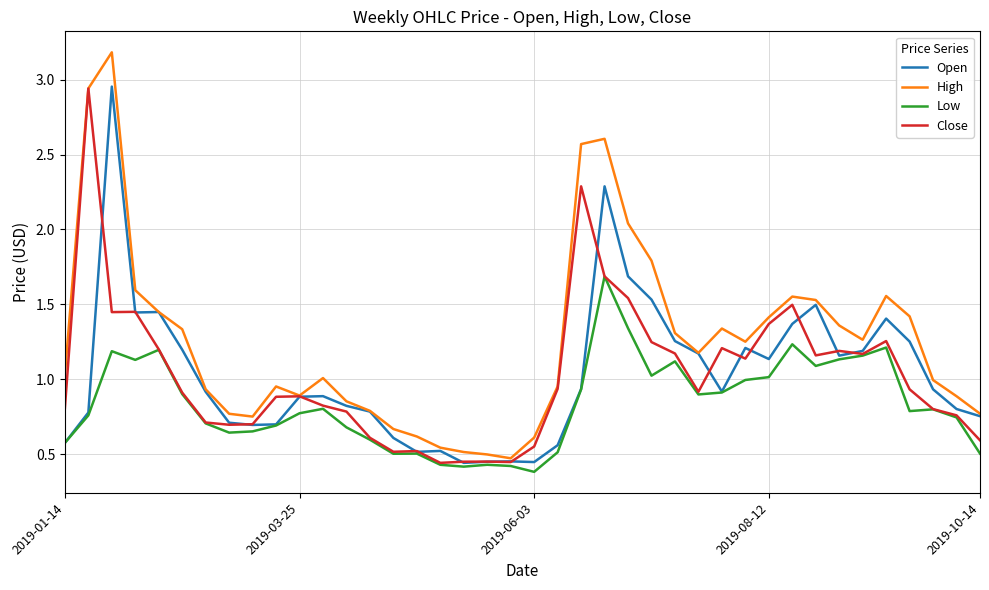

What is the maximum value shown in the chart?

3.2